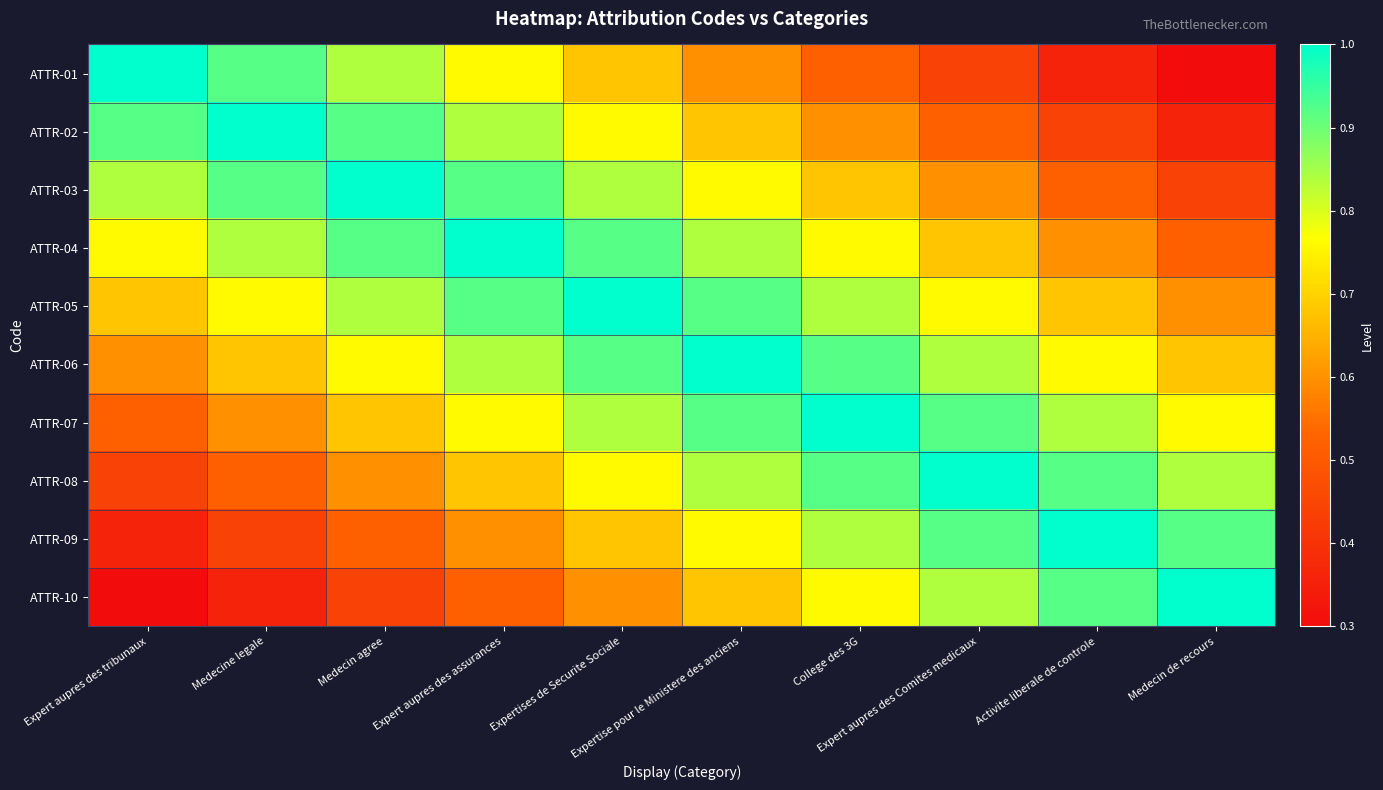

Which series has the largest total across all categories?

ATTR-05